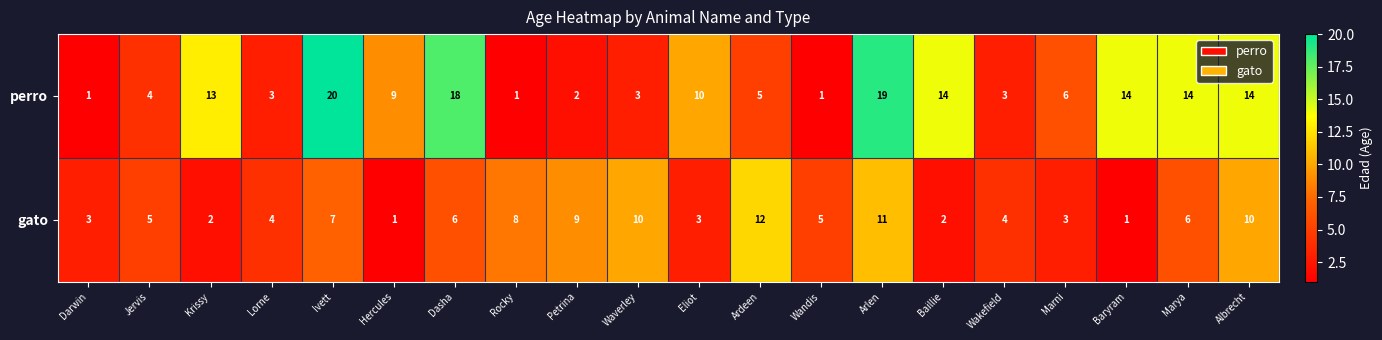

The gato series shows 2 at Baillie. True or false?

True